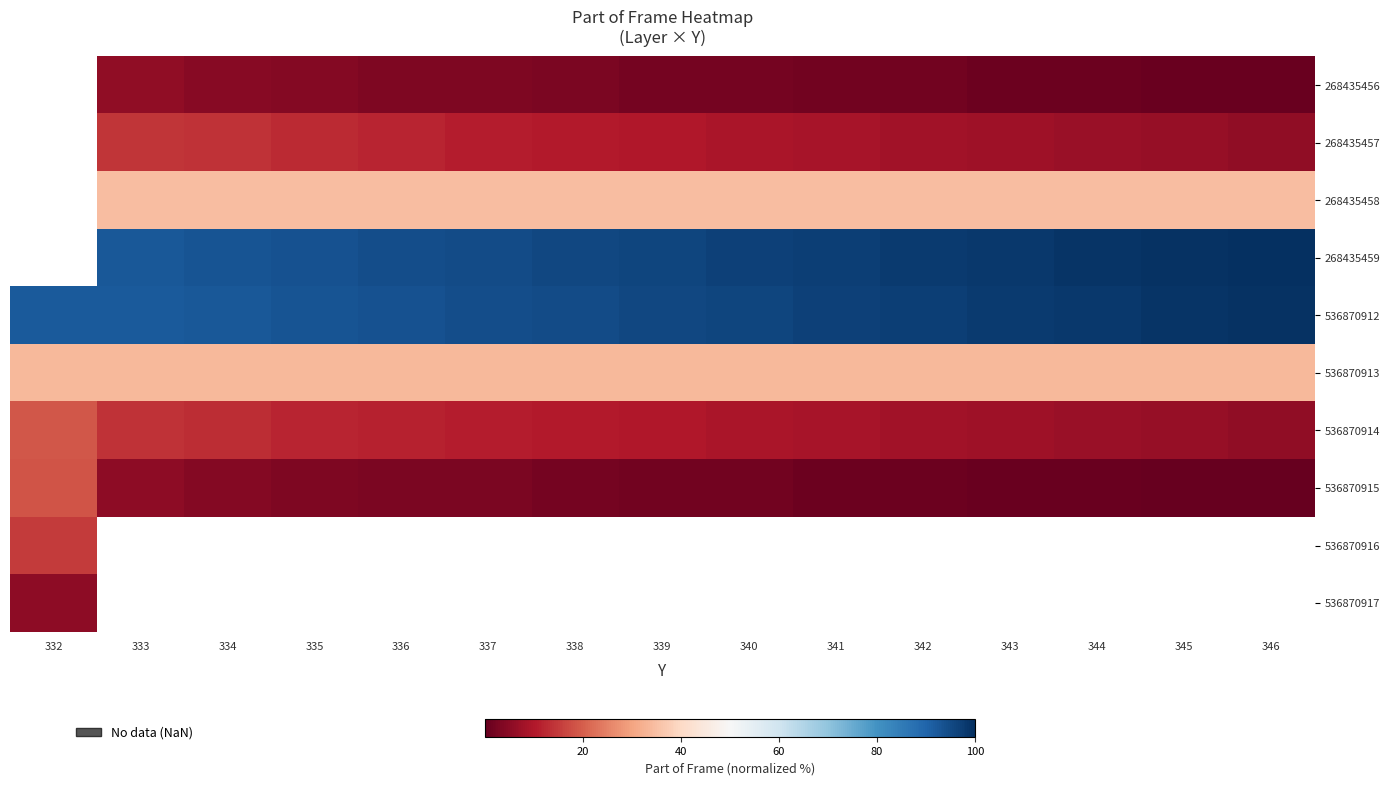

What is the spread (max minus min) of values at 343?

97.7